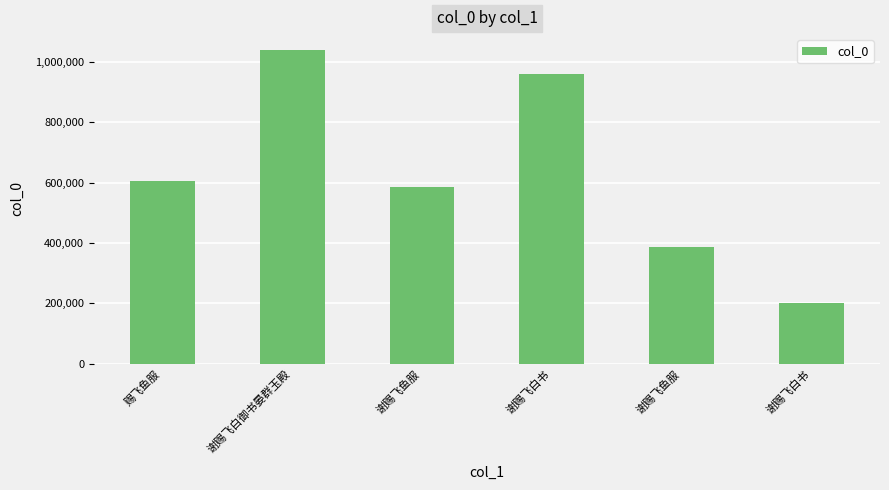

Does the chart contain any negative values?

No